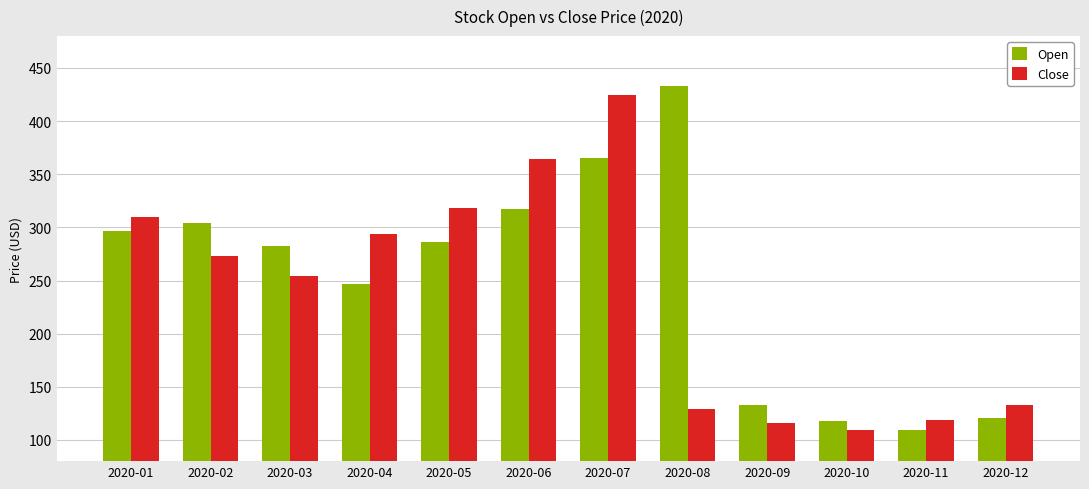

Is the value of Close at 2020-12 greater than the value of Open at 2020-06?

No